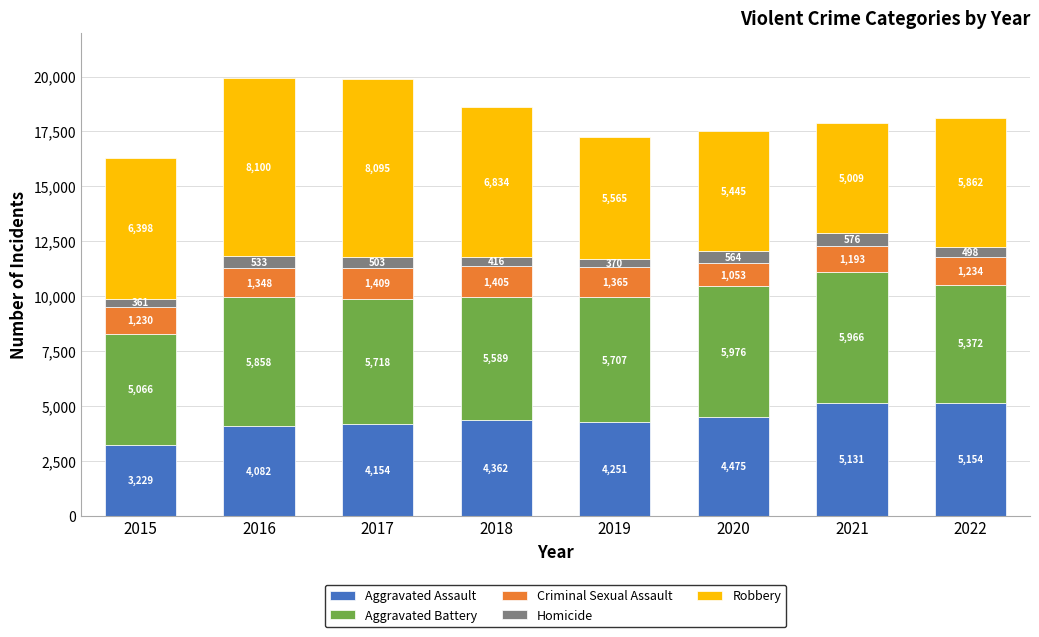

What is the value of the Aggravated Assault bar at the 7th from the left?

5131